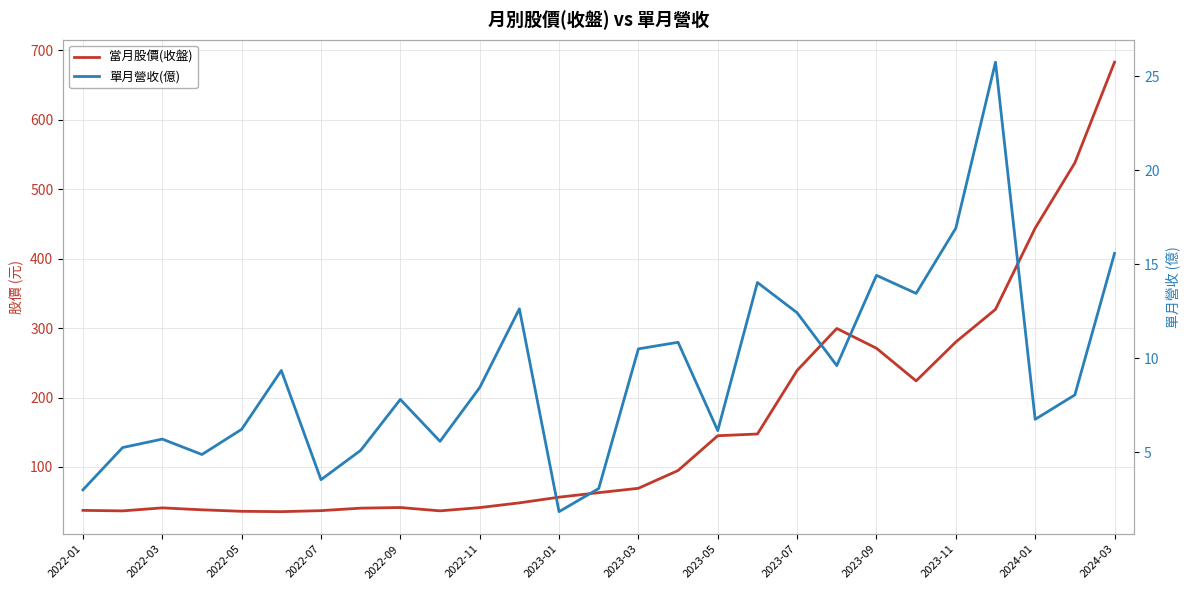

Is this an area chart (filled region under the line)?

No